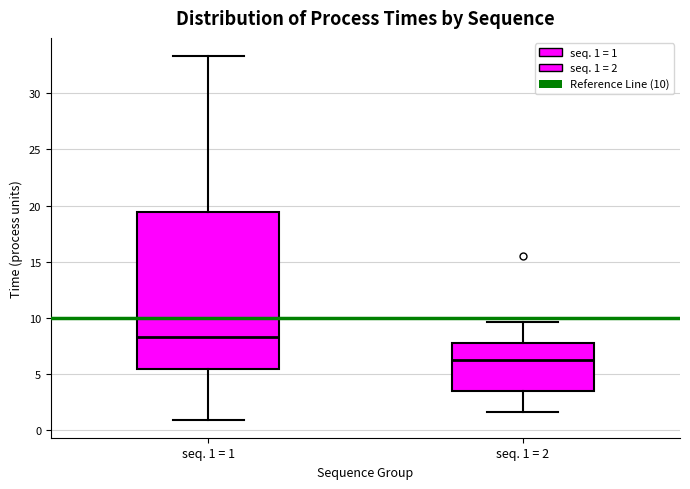

Reading left to right, transcribe this box plot: for each box, give where its median line is, the range the box spans, and where its two whiskers end, as read against the y-axis. The values are not printed on the chart, so give them approximately, as read against the axis.

seq. 1 = 1: median 8.5, box 5.5 to 19.5, whiskers 1.0 to 33.5
seq. 1 = 2: median 6.0, box 3.5 to 7.5, whiskers 1.5 to 9.5